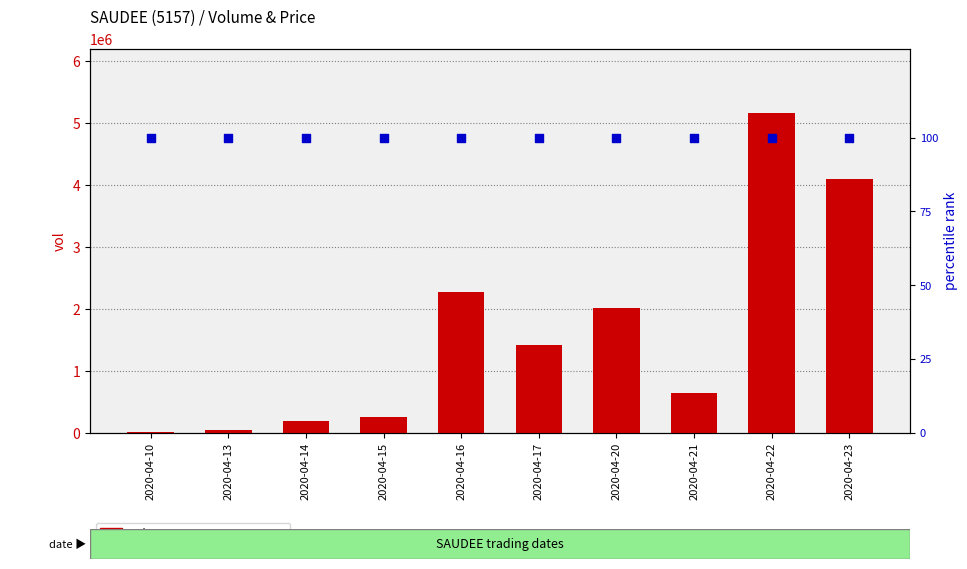

At which category is the sum across all series the highest?

2020-04-22